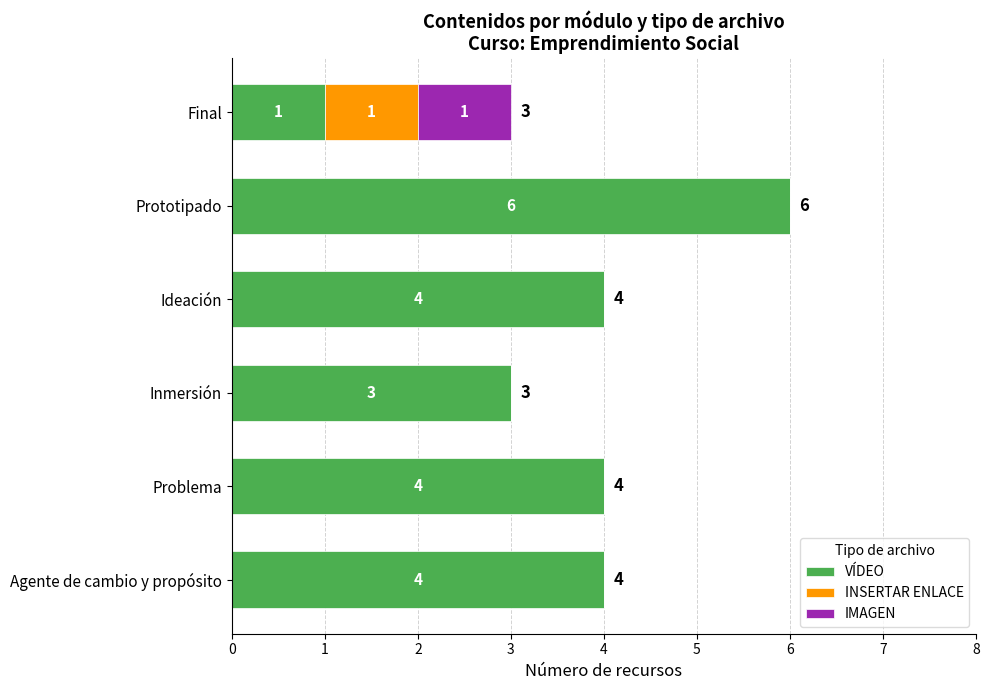

Is it true that VÍDEO equals 2 at Problema?

False